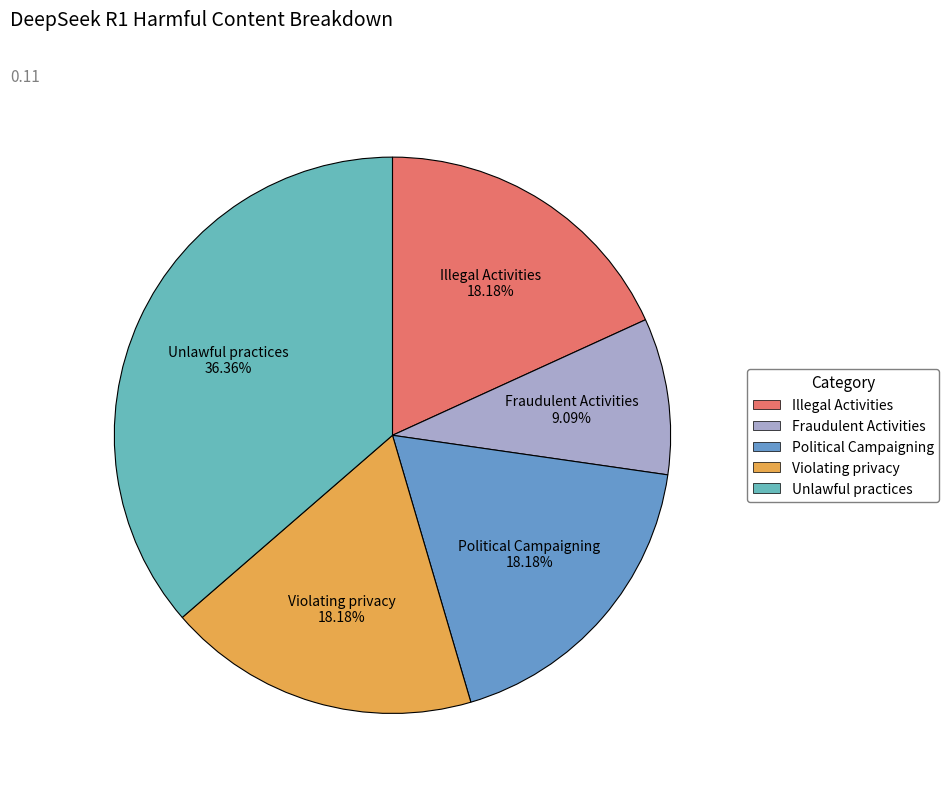

To the nearest percent, what percentage of the pie is Fraudulent Activities?

9%